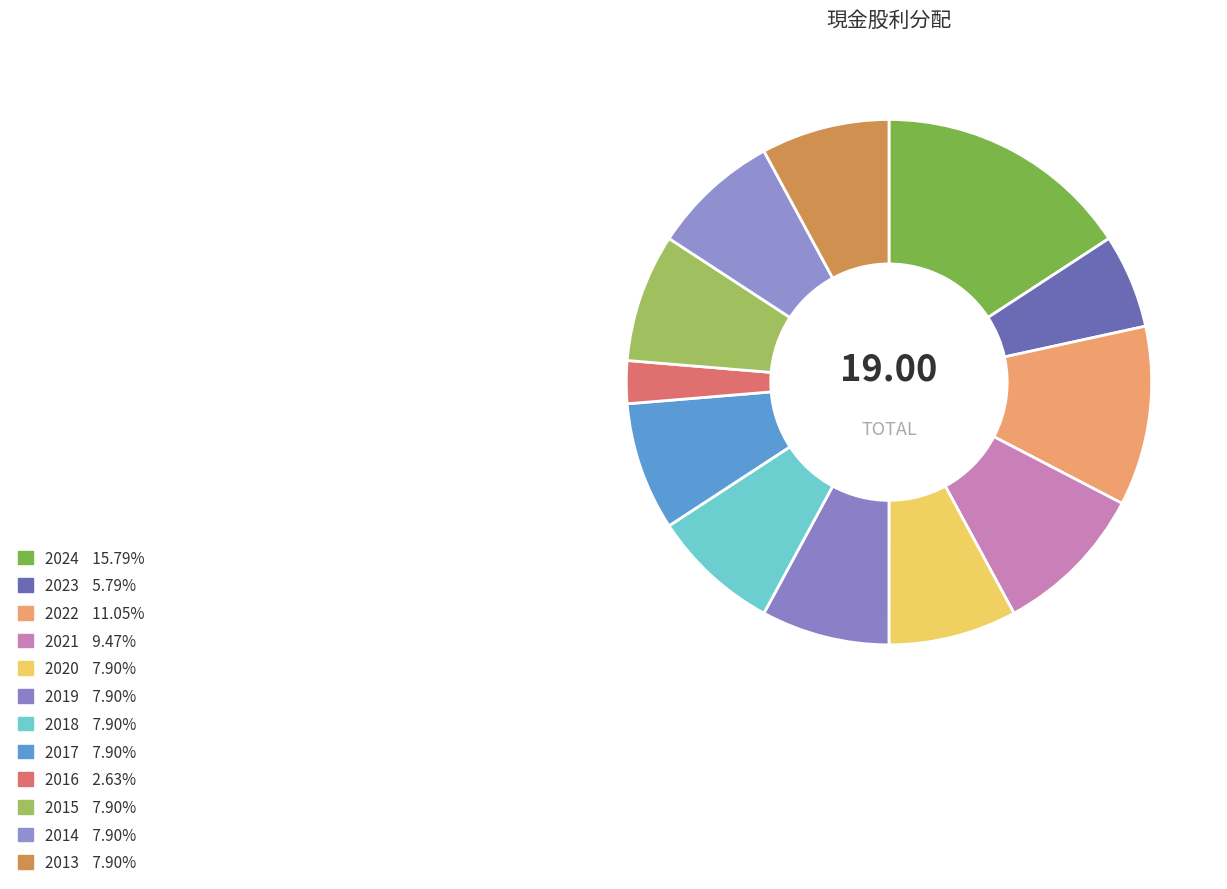

True or false: 2021 accounts for 19% of the total.

False